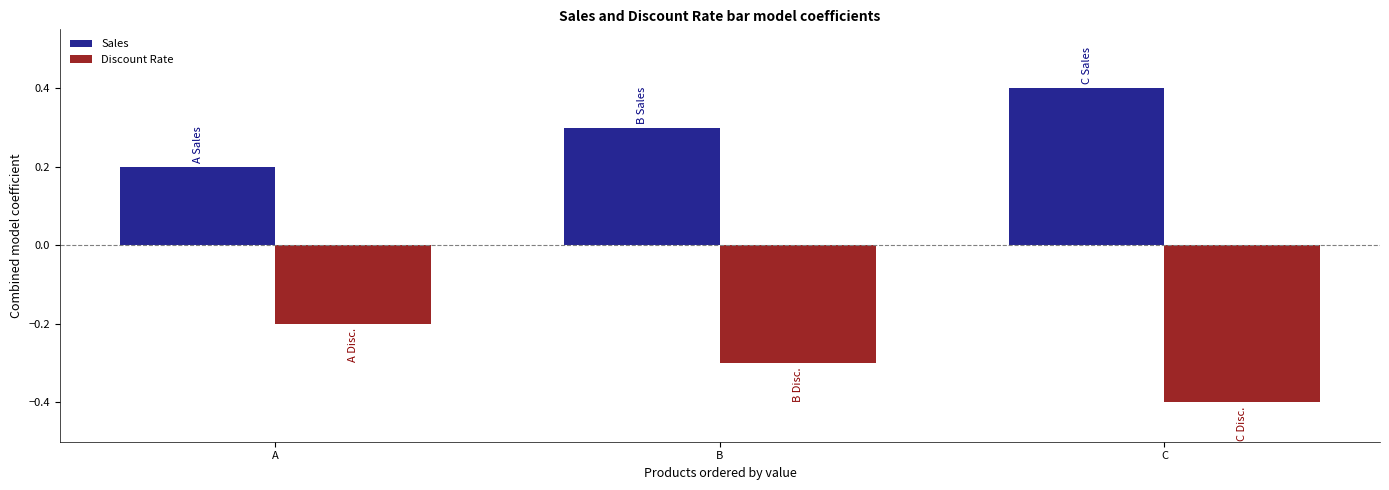

List the labels in order of Discount Rate value, smallest first.

C, B, A